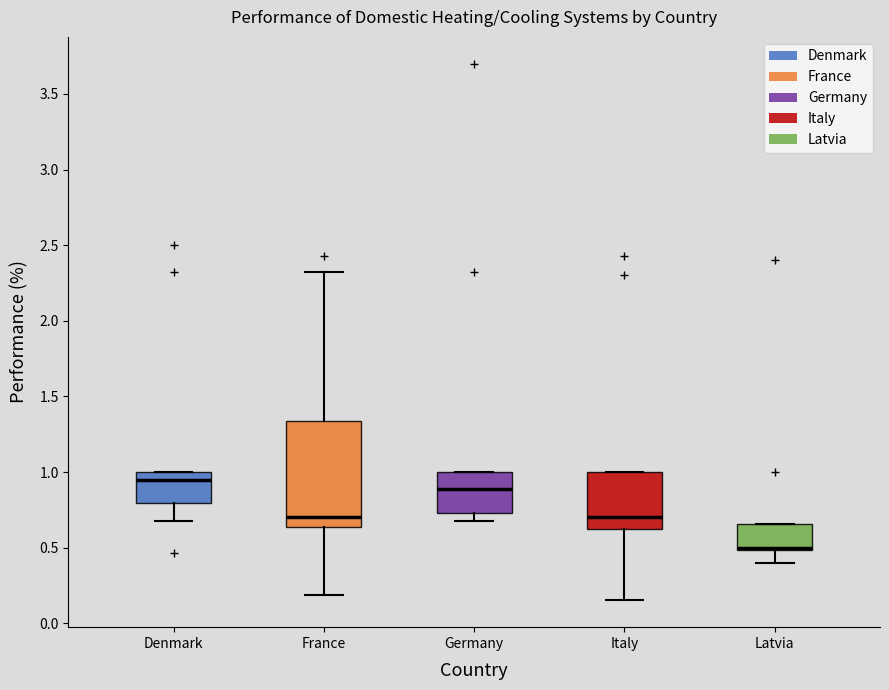

Reading left to right, transcribe this box plot: for each box, give where its median line is, the range the box spans, and where its two whiskers end, as read against the y-axis. The values are not printed on the chart, so give them approximately, as read against the axis.

Denmark: median 0.95, box 0.80 to 1.00, whiskers 0.70 to 1.00
France: median 0.70, box 0.65 to 1.35, whiskers 0.20 to 2.30
Germany: median 0.90, box 0.75 to 1.00, whiskers 0.70 to 1.00
Italy: median 0.70, box 0.60 to 1.00, whiskers 0.15 to 1.00
Latvia: median 0.50 (drawn on the box's lower edge), box 0.50 to 0.65, whiskers 0.40 to 0.65